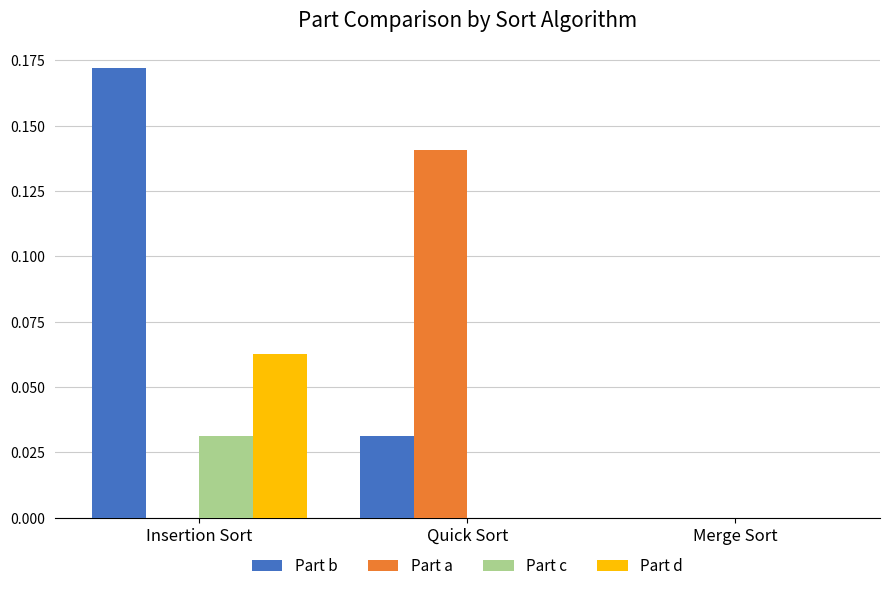

Is it true that Part d equals 0.0 at Quick Sort?

True